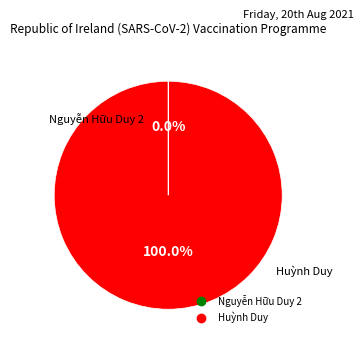

Which category has the biggest portion of the pie?

Huỳnh Duy